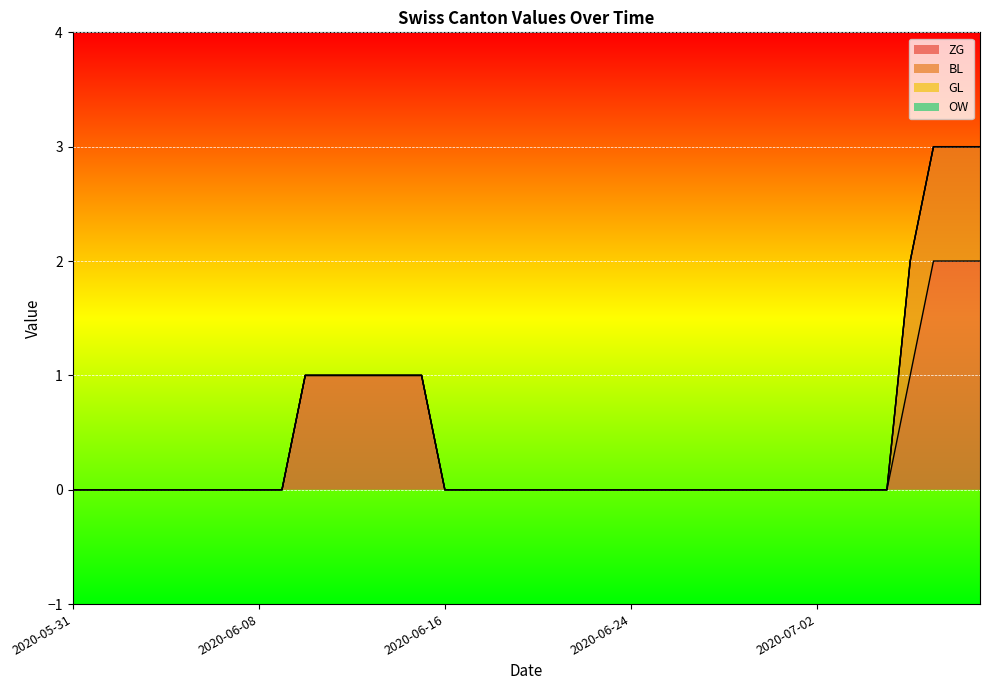

The value of OW at 2020-06-19 is 0. True or false?

True